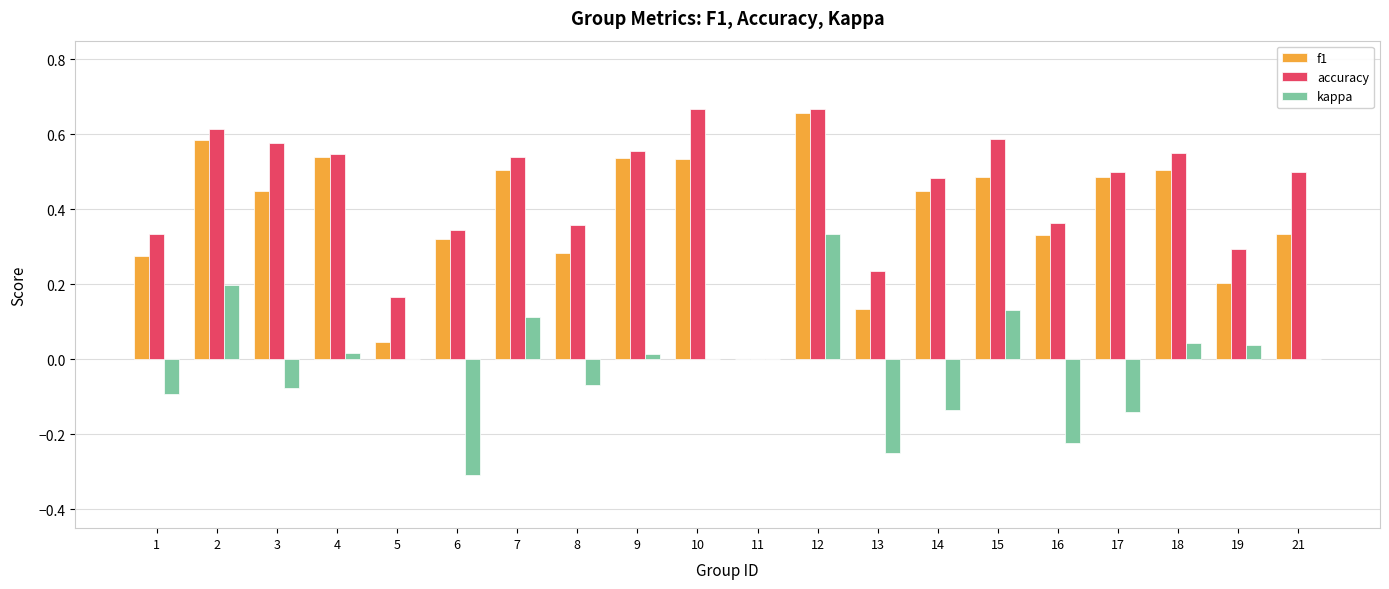

Which category has the highest value in the kappa series?

12